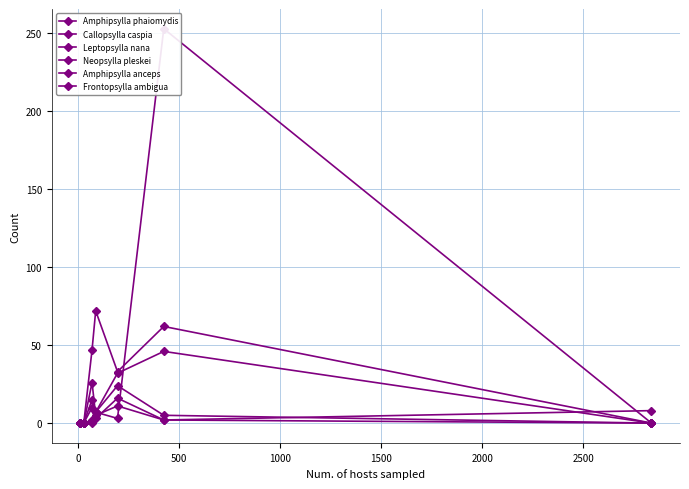

How many data points in Amphipsylla phaiomydis are less than 3?

3